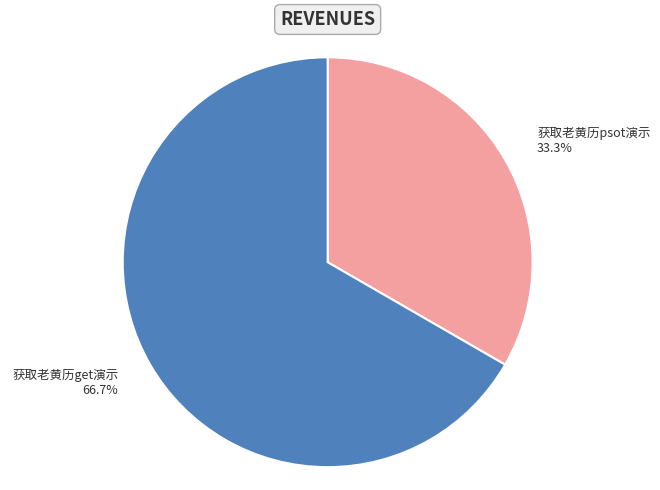

To the nearest percent, what portion does 获取老黄历get演示 represent?

67%